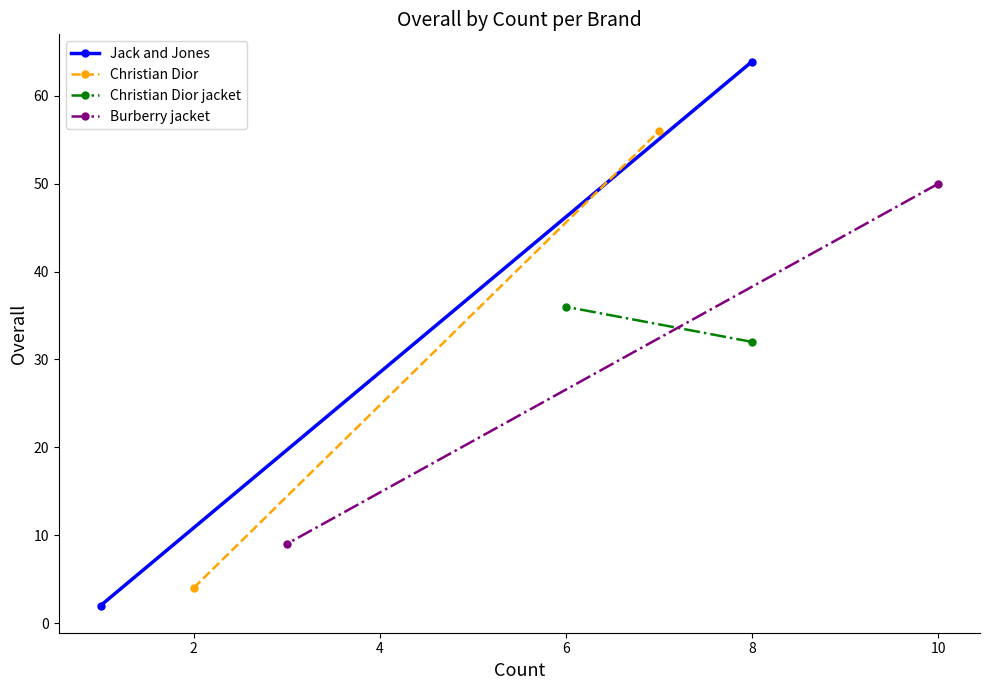

What is the highest value of the Burberry jacket series?

50.0